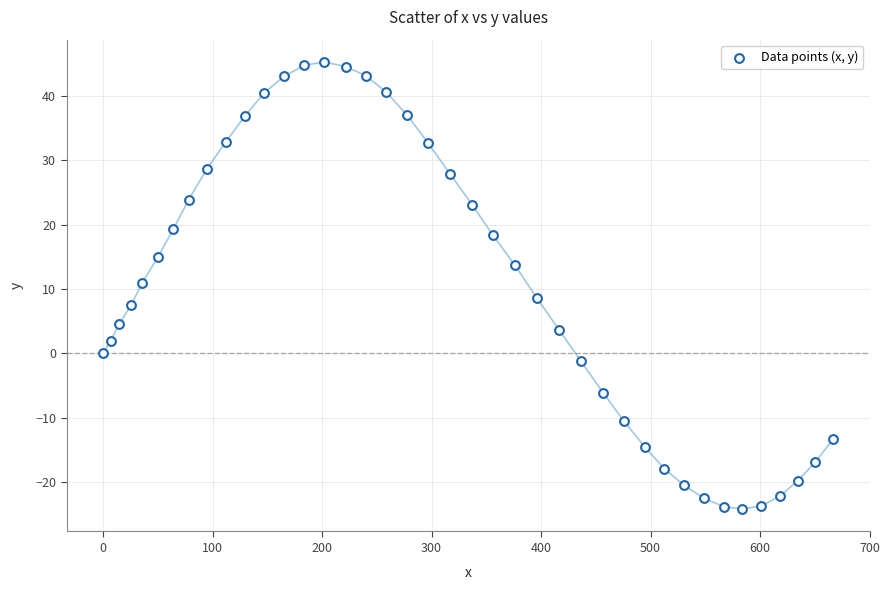

What is the range of Y values (max minus min)?

69.5